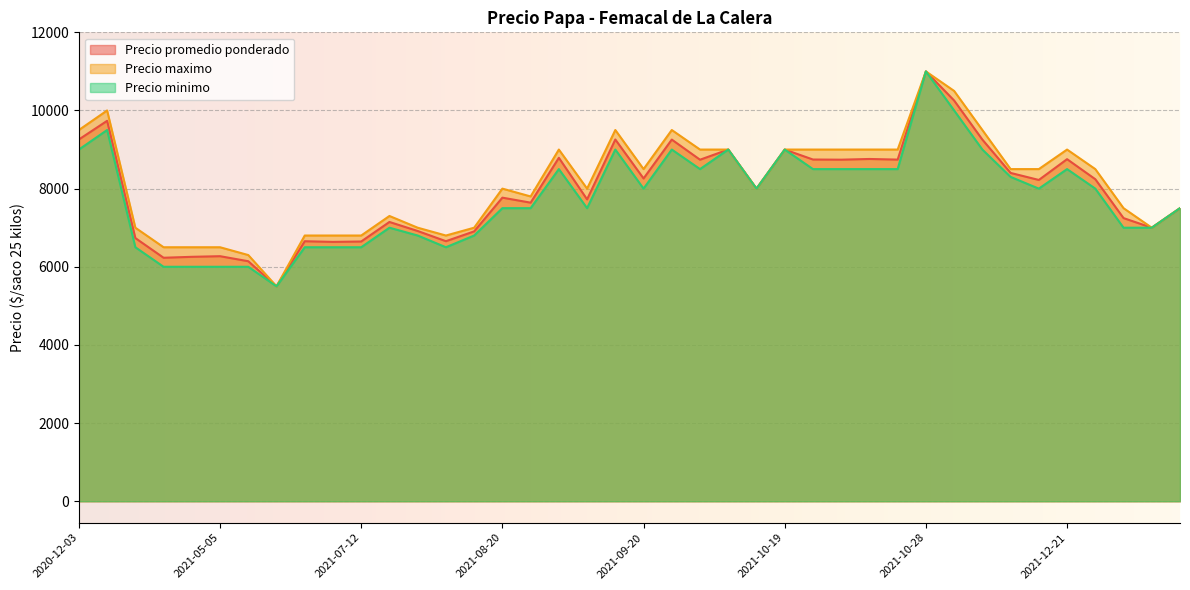

How many interior local valleys does the Precio promedio ponderado series have?

14